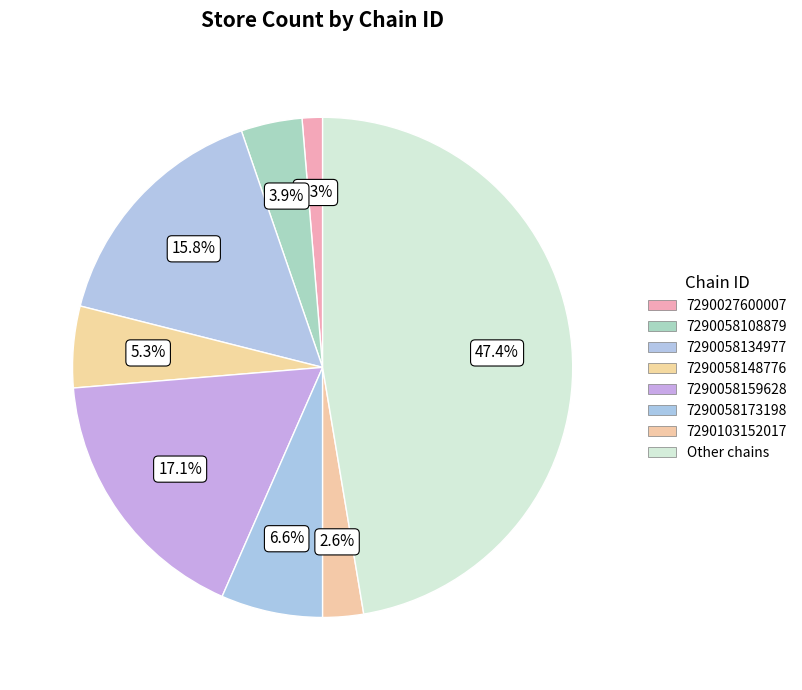

Rank the categories by value from highest to lowest.

other, 7290058159628, 7290058134977, 7290058173198, 7290058148776, 7290058108879, 7290103152017, 7290027600007